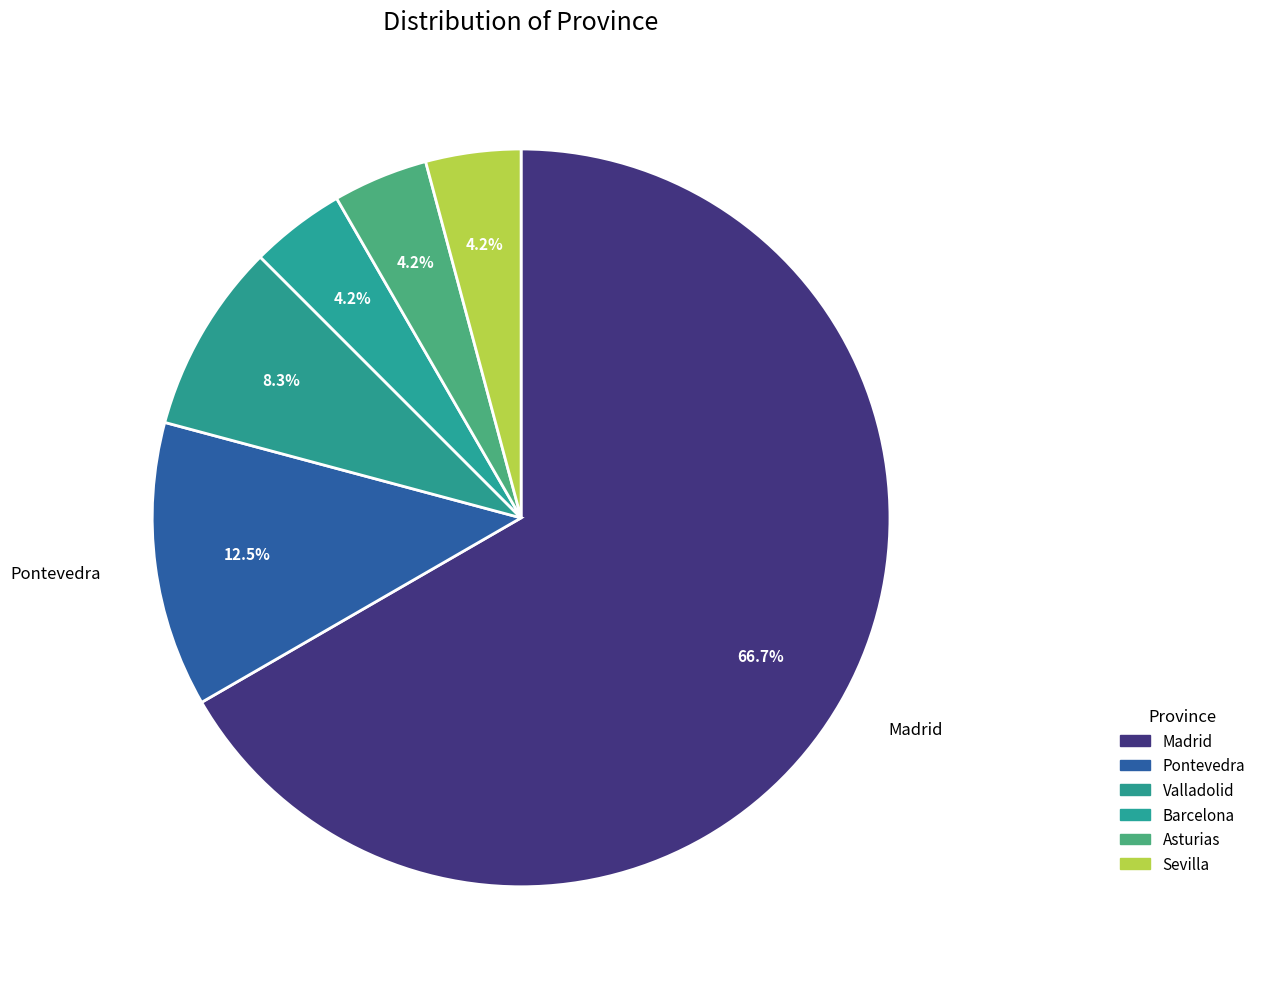

The Barcelona slice represents 4% of the pie. True or false?

True